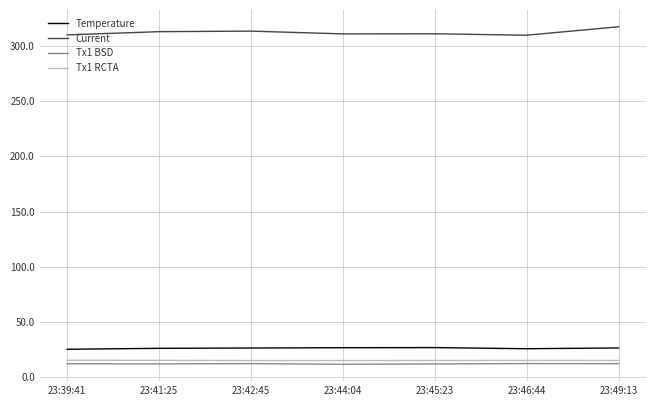

At which label does Current first exceed 310?

23:41:25